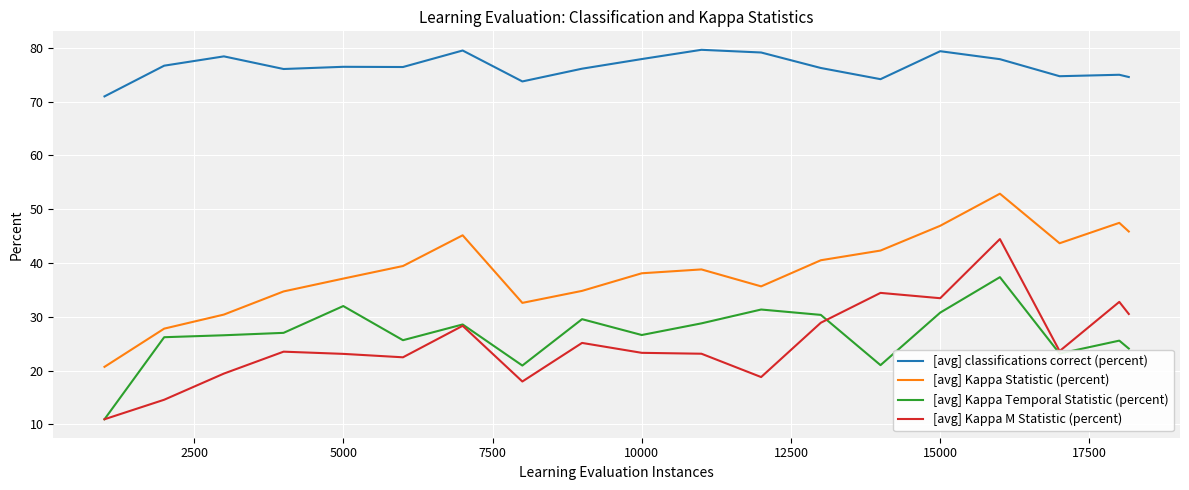

What is the lowest value of the [avg] classifications correct (percent) series?

71.0